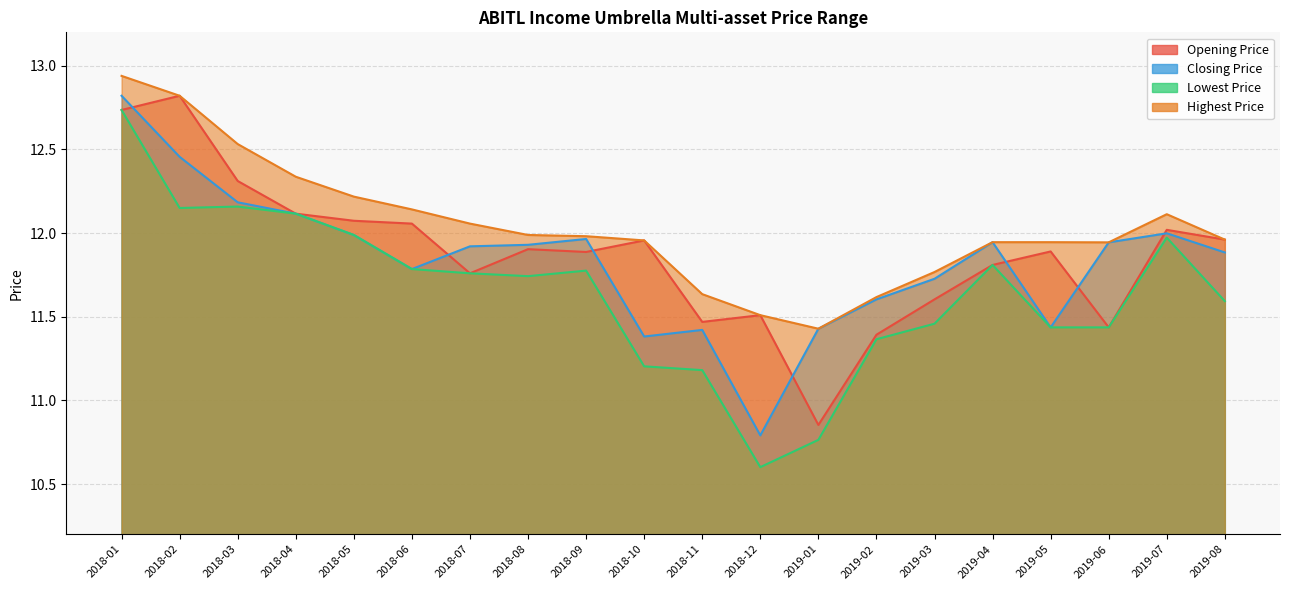

What is the sum of the Lowest Price values at 2018-08 and 2018-11?

22.9